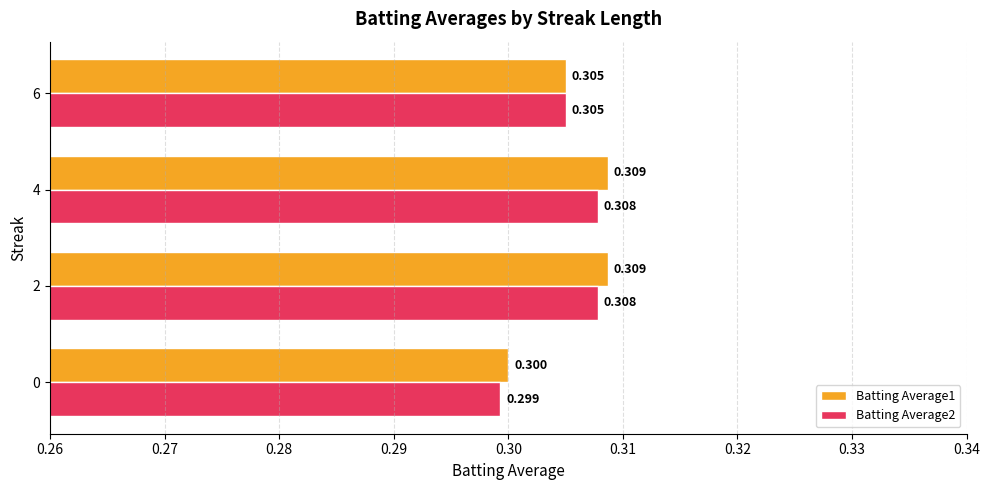

Is the value of Batting Average2 at 6 greater than the value of Batting Average1 at 0?

Yes